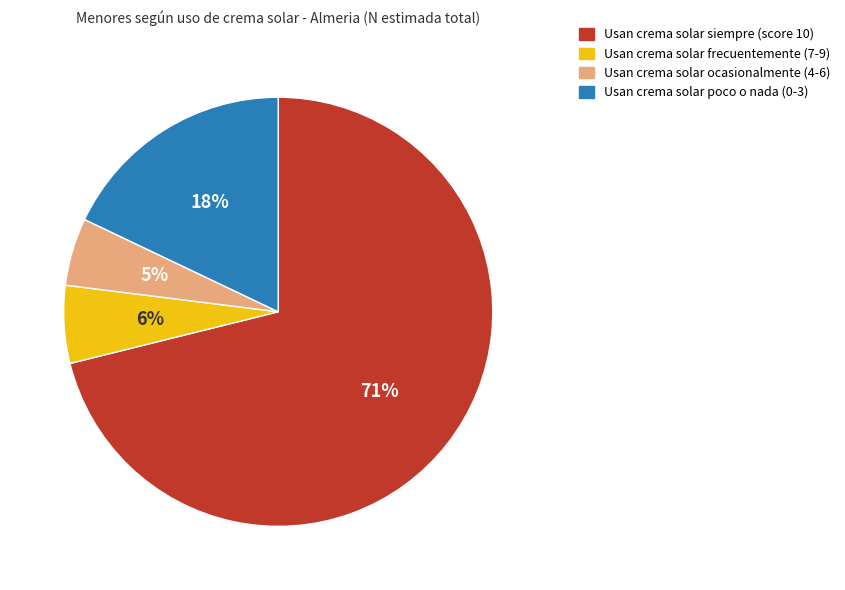

Is there any slice that represents more than half of the pie?

Yes